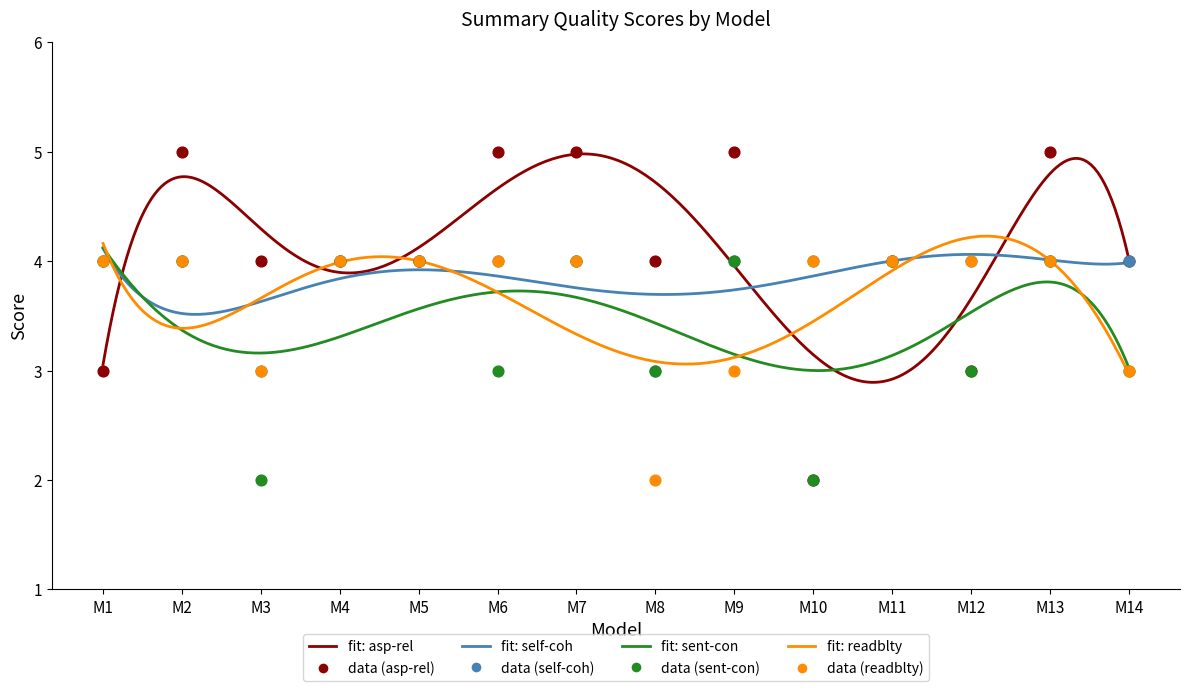

What are all the series names shown in the legend?

asp-rel, self-coh, sent-con, readblty